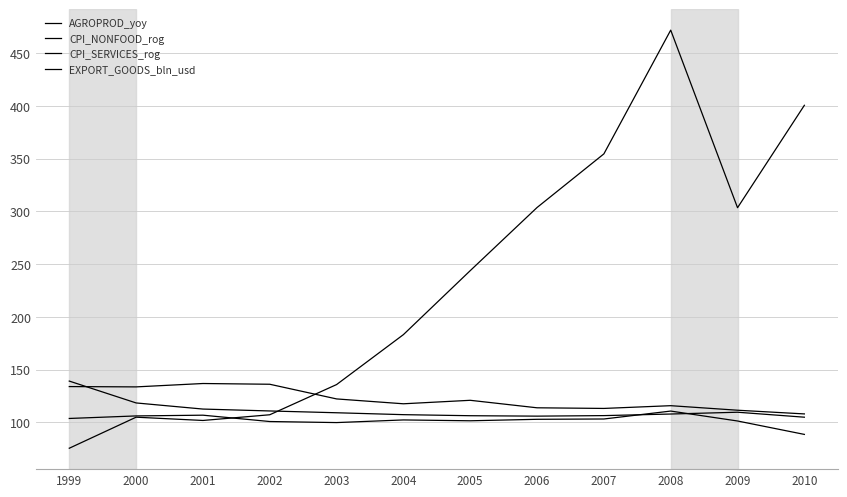

How many lines are shown in the chart?

4